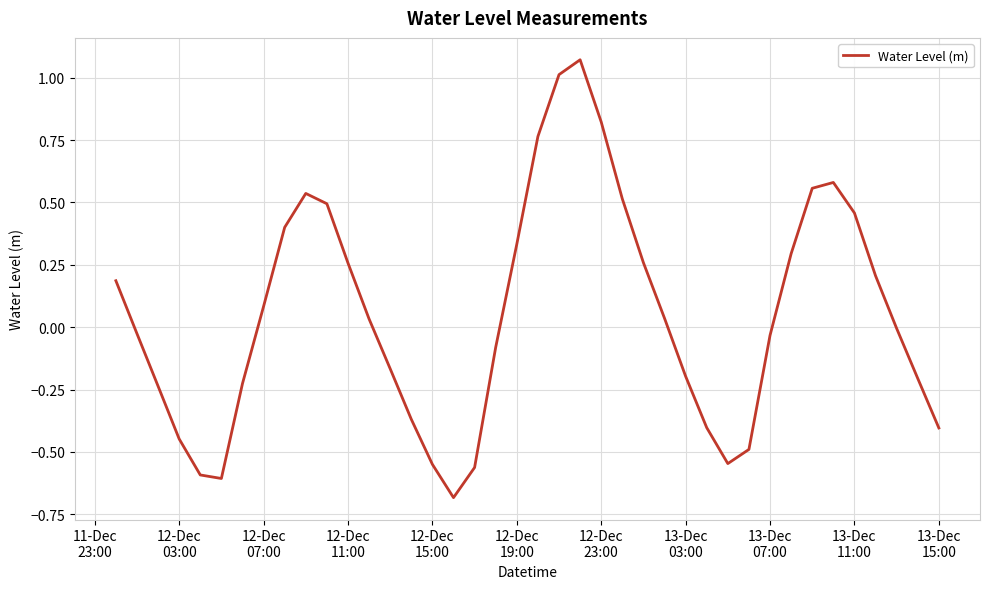

What is the smallest value displayed?

-0.7